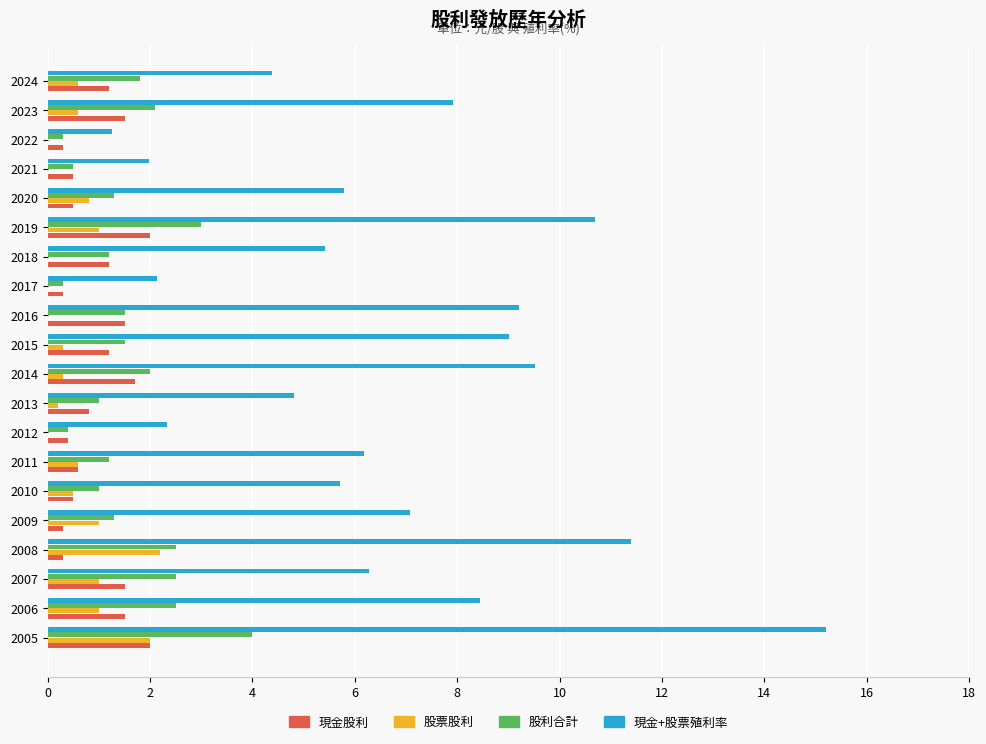

What value does the 現金+股票殖利率 series have at 2011?

6.2